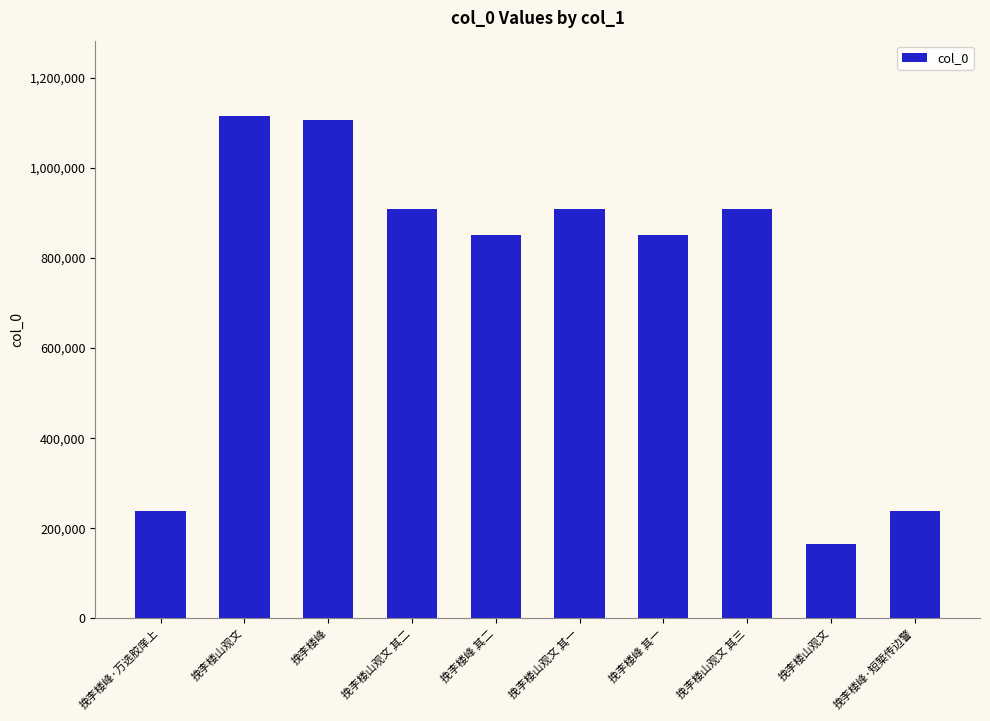

Rank the categories by value from highest to lowest.

挽李楼山观文, 挽李楼峰, 挽李楼山观文 其一, 挽李楼山观文 其二, 挽李楼山观文 其三, 挽李楼峰 其一, 挽李楼峰 其二, 挽李楼峰·万选胶庠上, 挽李楼峰·短椠传边警, 挽李楼山观文